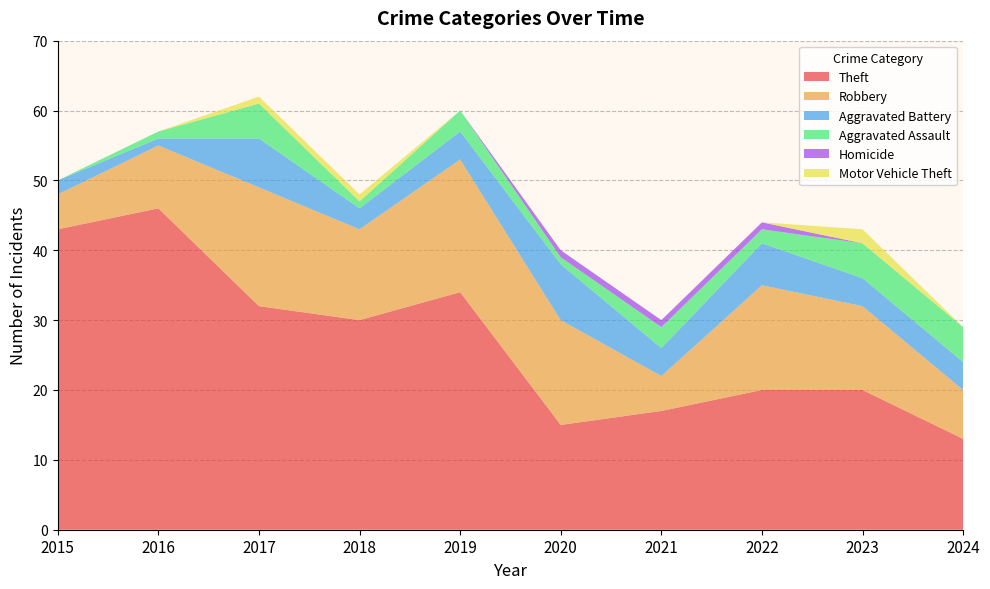

Reading left to right, transcribe all the data shown in this chart.

Theft: 2015=43	2016=46	2017=32	2018=30	2019=34	2020=15	2021=17	2022=20	2023=20	2024=13
Robbery: 2015=5	2016=9	2017=17	2018=13	2019=19	2020=15	2021=5	2022=15	2023=12	2024=7
Aggravated Battery: 2015=2	2016=1	2017=7	2018=3	2019=4	2020=8	2021=4	2022=6	2023=4	2024=4
Aggravated Assault: 2015=0	2016=1	2017=5	2018=1	2019=3	2020=1	2021=3	2022=2	2023=5	2024=5
Homicide: 2015=0	2016=0	2017=0	2018=0	2019=0	2020=1	2021=1	2022=1	2023=0	2024=0
Motor Vehicle Theft: 2015=0	2016=0	2017=1	2018=1	2019=0	2020=0	2021=0	2022=0	2023=2	2024=0